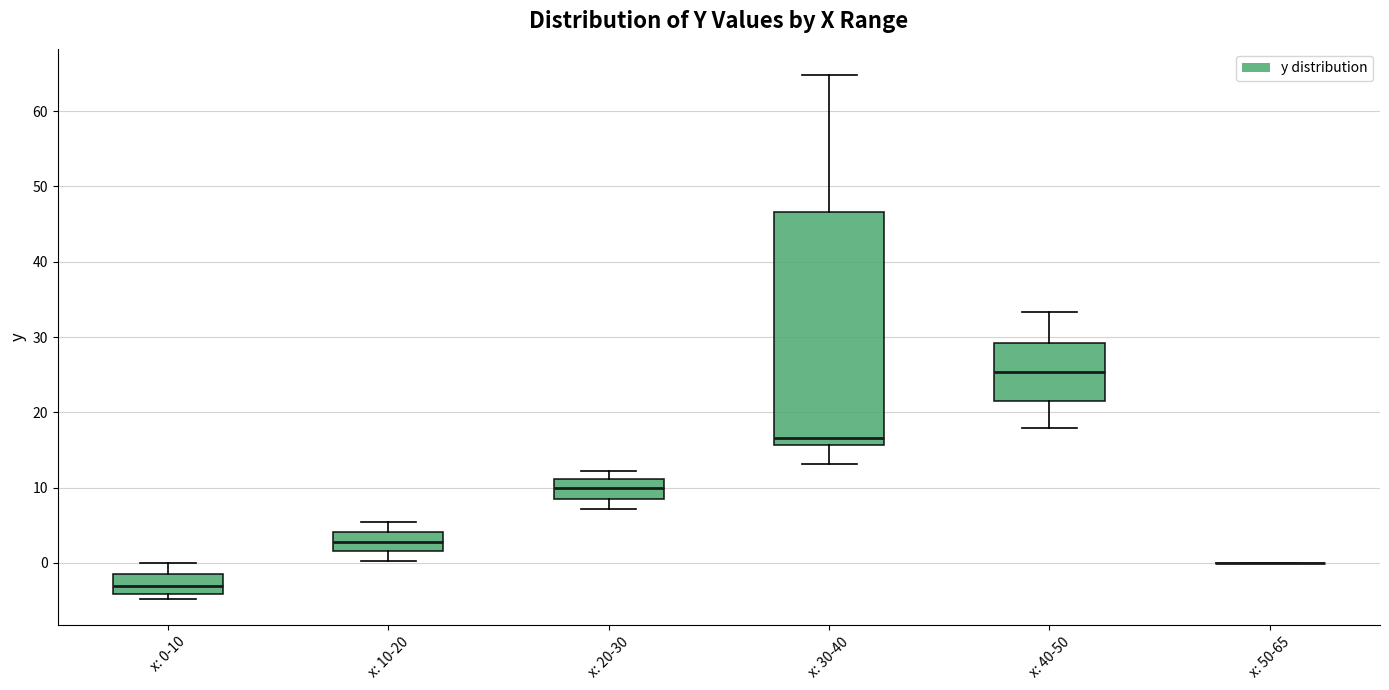

Reading left to right, read every box against the y-axis: the position of its median line, the range the box covers, and the ends of its whiskers. The values are not printed on the chart, so give them approximately, as read against the axis.

x: 0-10: median -3, box -4 to -1, whiskers -5 to 0
x: 10-20: median 3, box 2 to 4, whiskers 0 to 5
x: 20-30: median 10, box 9 to 11, whiskers 7 to 12
x: 30-40: median 17, box 16 to 47, whiskers 13 to 65
x: 40-50: median 25, box 22 to 29, whiskers 18 to 33
x: 50-65: box collapsed to a line at 0, whiskers 0 to 0